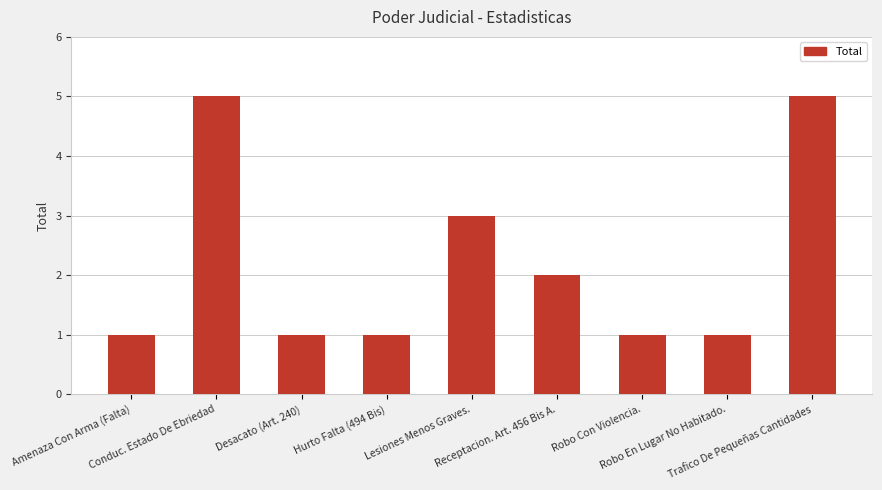

At which label is the value closest to 3?

Lesiones Menos Graves.